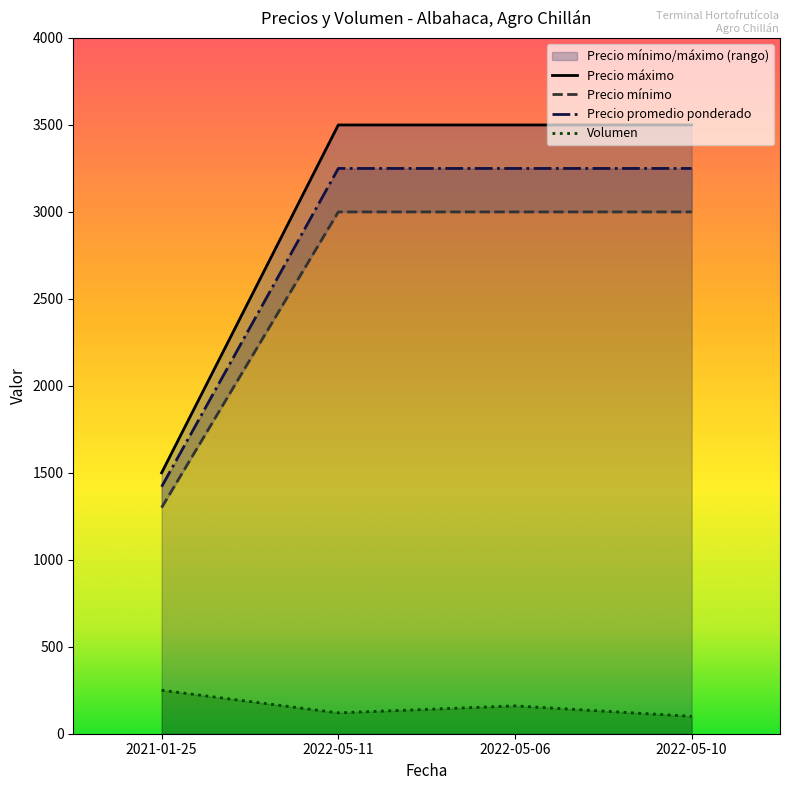

The value of Volumen at 2021-01-25 is 119. True or false?

False